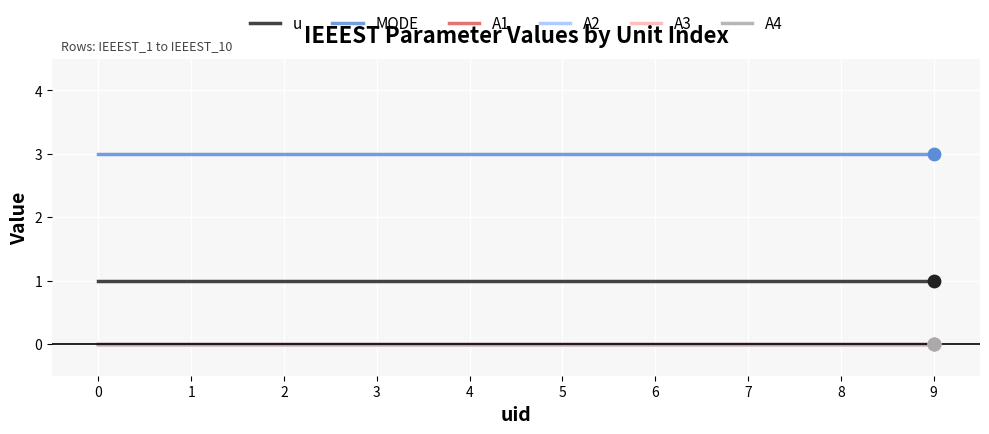

Is the value of A3 at 4 greater than the value of A1 at 7?

No